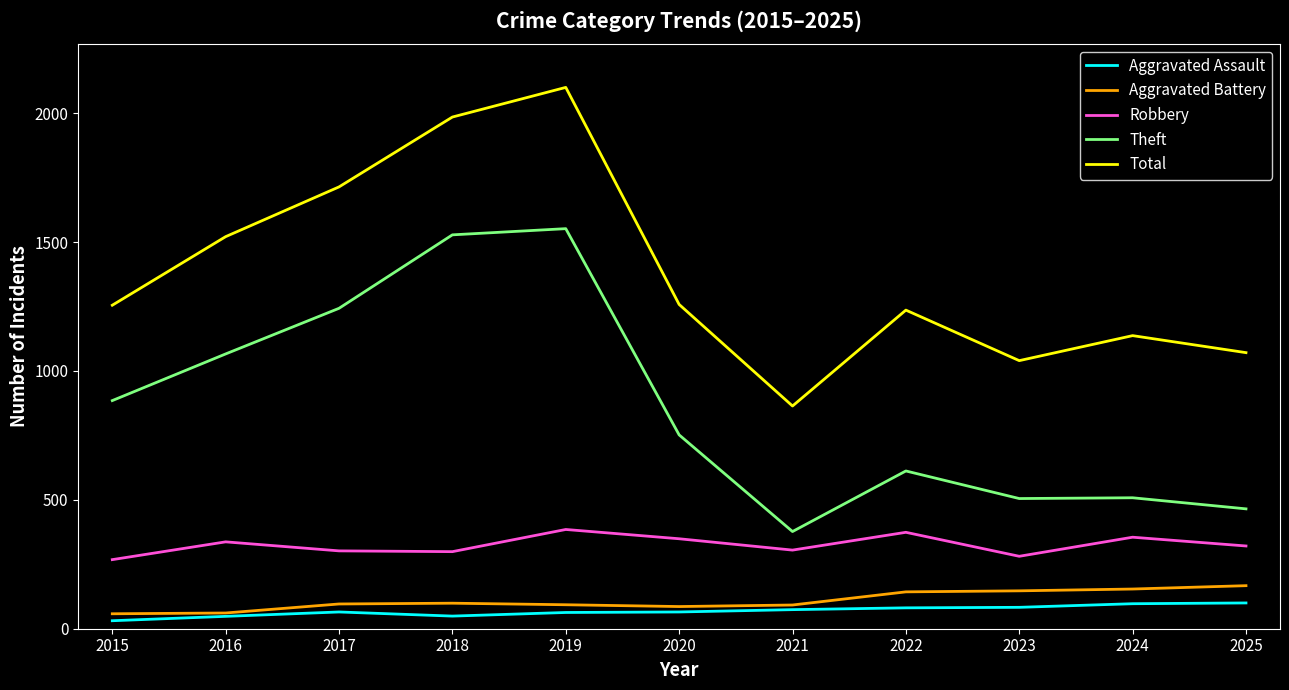

At which label does Theft reach its peak?

2019